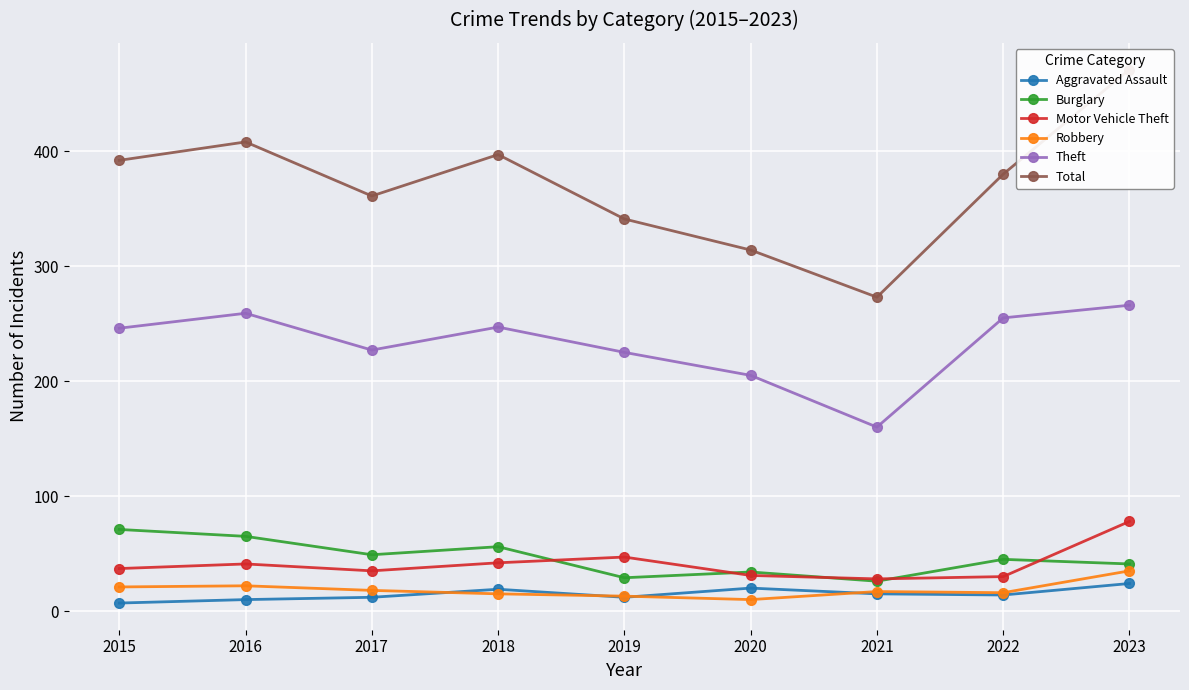

Reading right to left, transcribe all the data shown in this chart.

Aggravated Assault: 2023=24	2022=14	2021=15	2020=20	2019=12	2018=19	2017=12	2016=10	2015=7
Burglary: 2023=41	2022=45	2021=26	2020=34	2019=29	2018=56	2017=49	2016=65	2015=71
Motor Vehicle Theft: 2023=78	2022=30	2021=28	2020=31	2019=47	2018=42	2017=35	2016=41	2015=37
Robbery: 2023=35	2022=16	2021=17	2020=10	2019=13	2018=15	2017=18	2016=22	2015=21
Theft: 2023=266	2022=255	2021=160	2020=205	2019=225	2018=247	2017=227	2016=259	2015=246
Total: 2023=471	2022=380	2021=273	2020=314	2019=341	2018=397	2017=361	2016=408	2015=392